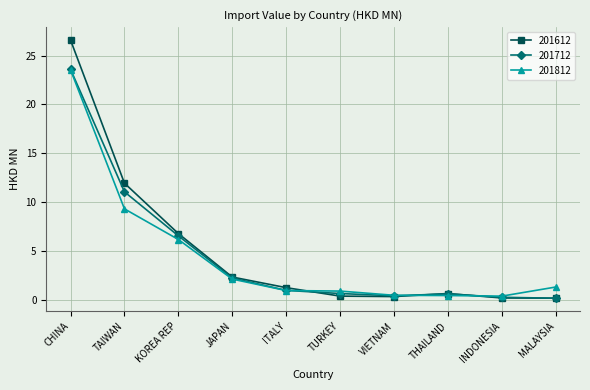

What is the spread (max minus min) of values at TAIWAN?

2.6